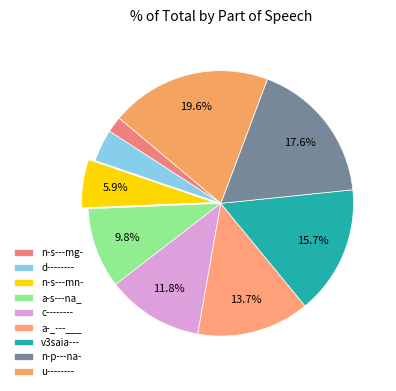

How many segments does this pie chart have?

9